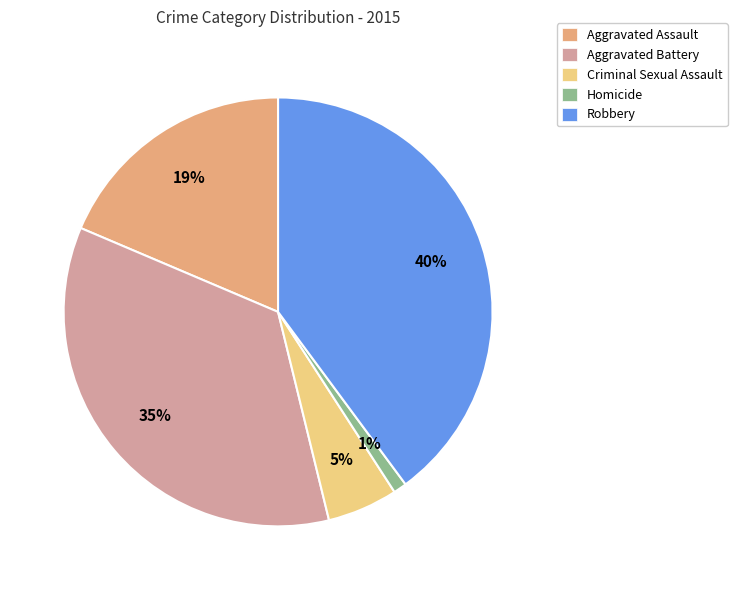

Is Aggravated Battery the majority of the pie?

No